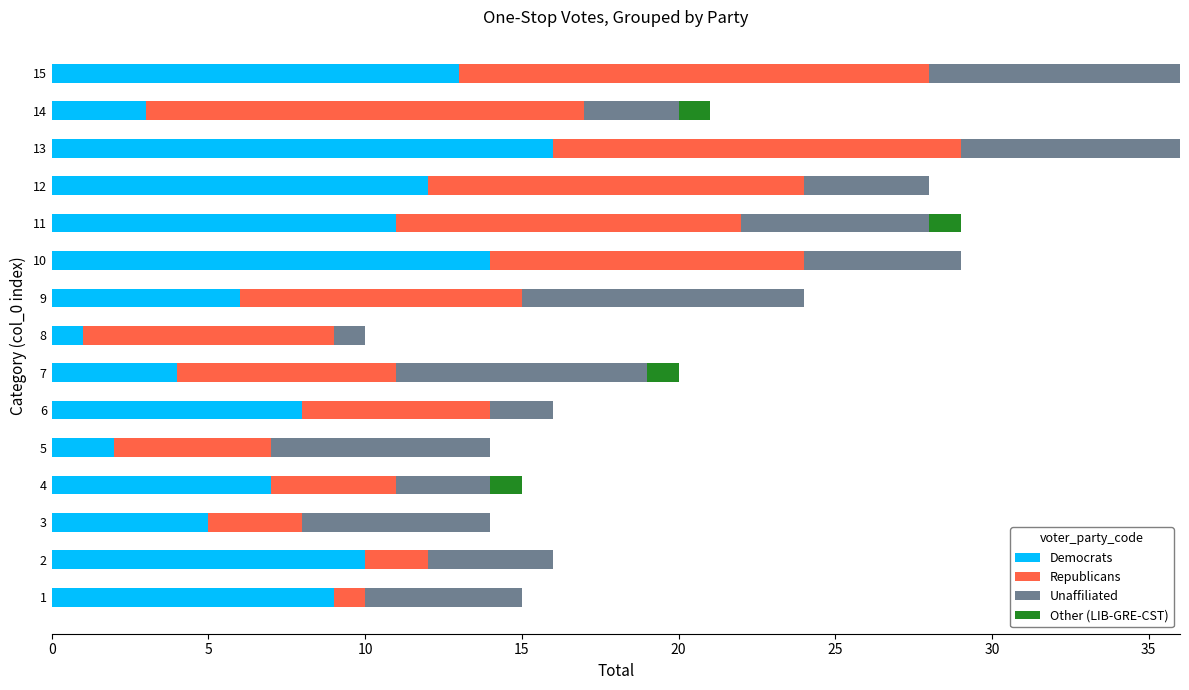

The value of Democrats at 3 is 2. True or false?

False